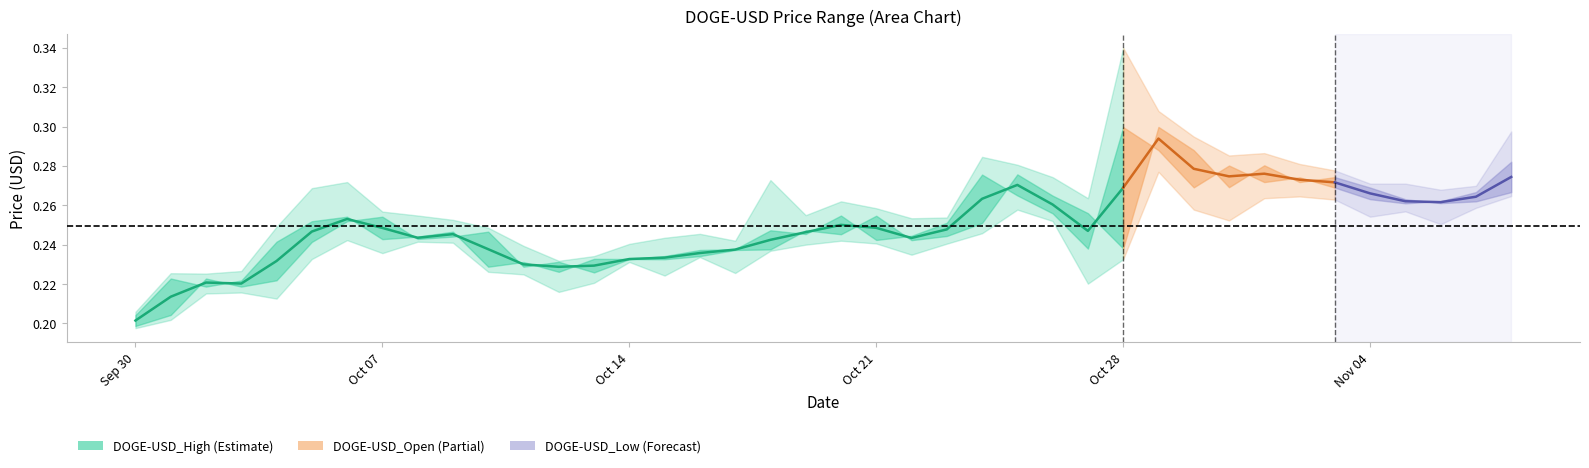

What is the difference between the maximum and minimum values?

0.1